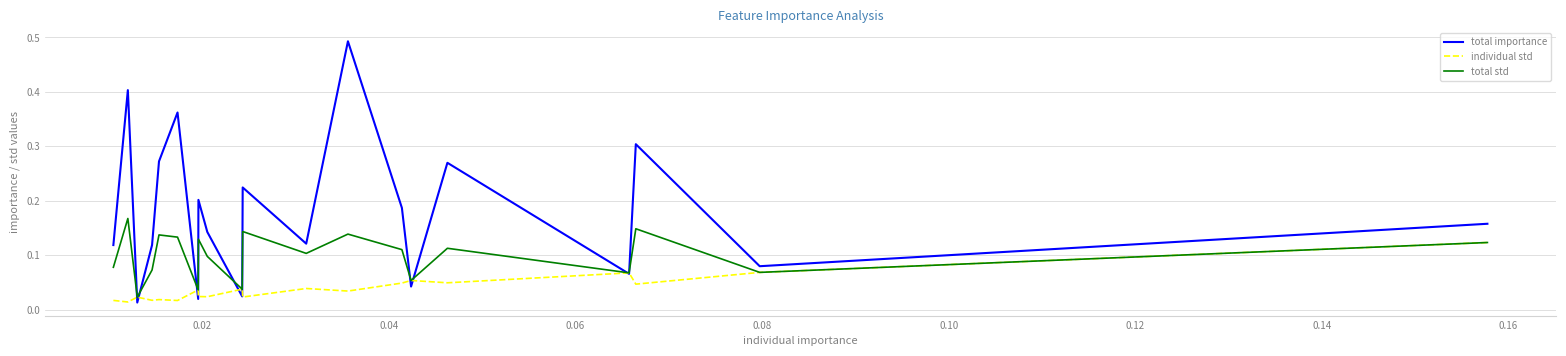

Which series has the widest spread of values?

total importance